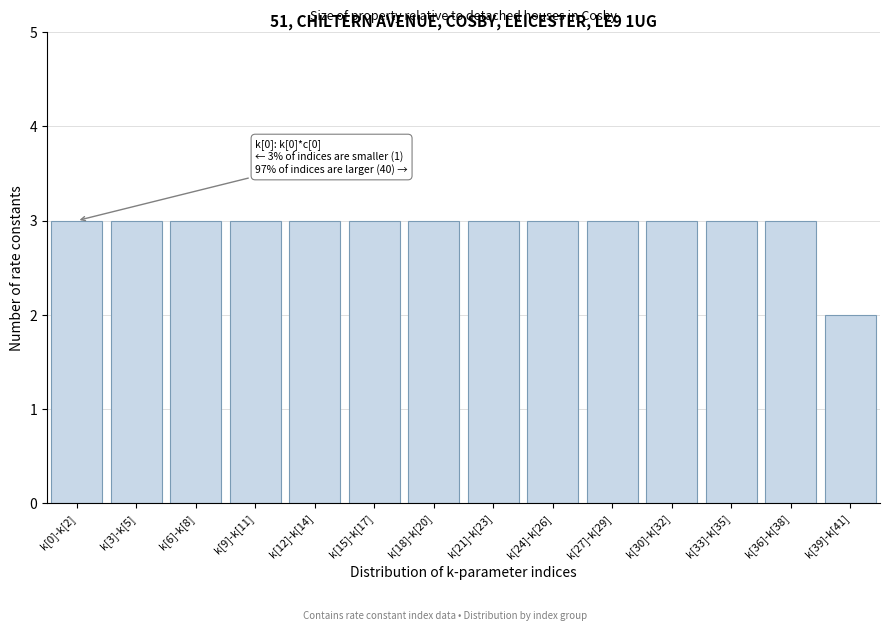

Reading left to right, transcribe all the data shown in this chart.

k[0]-k[2]=3	k[3]-k[5]=3	k[6]-k[8]=3	k[9]-k[11]=3	k[12]-k[14]=3	k[15]-k[17]=3	k[18]-k[20]=3	k[21]-k[23]=3	k[24]-k[26]=3	k[27]-k[29]=3	k[30]-k[32]=3	k[33]-k[35]=3	k[36]-k[38]=3	k[39]-k[41]=2